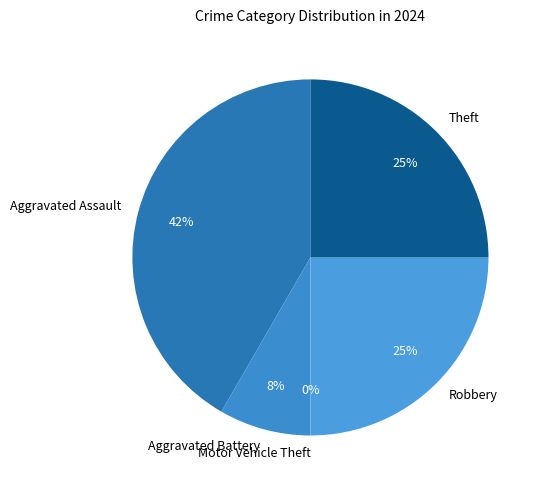

To the nearest percent, what is the difference between the largest and smallest slice percentages?

42%